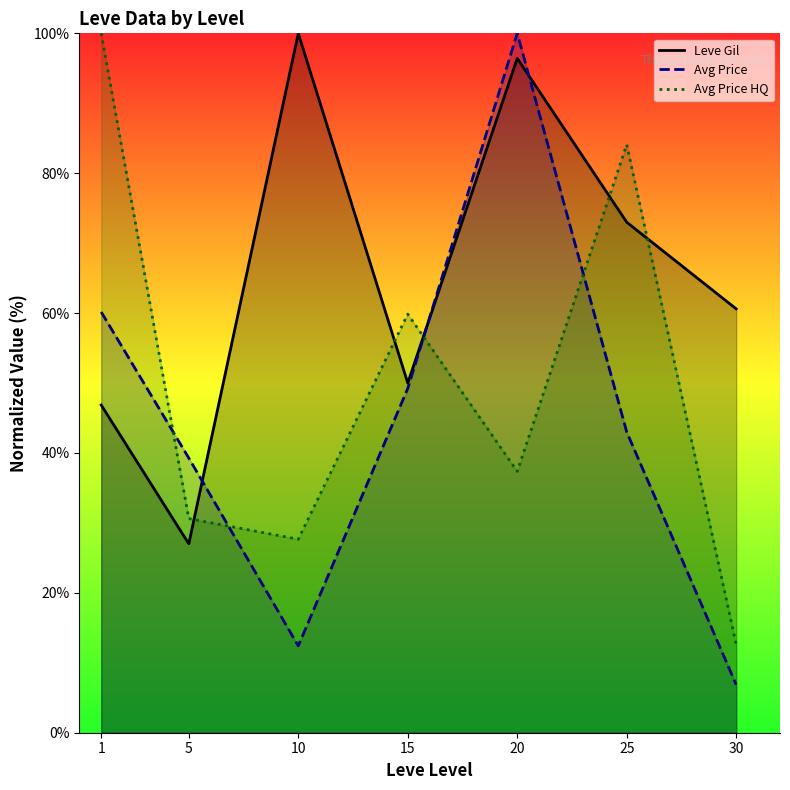

What is the sum of all Leve Gil values?

453.9